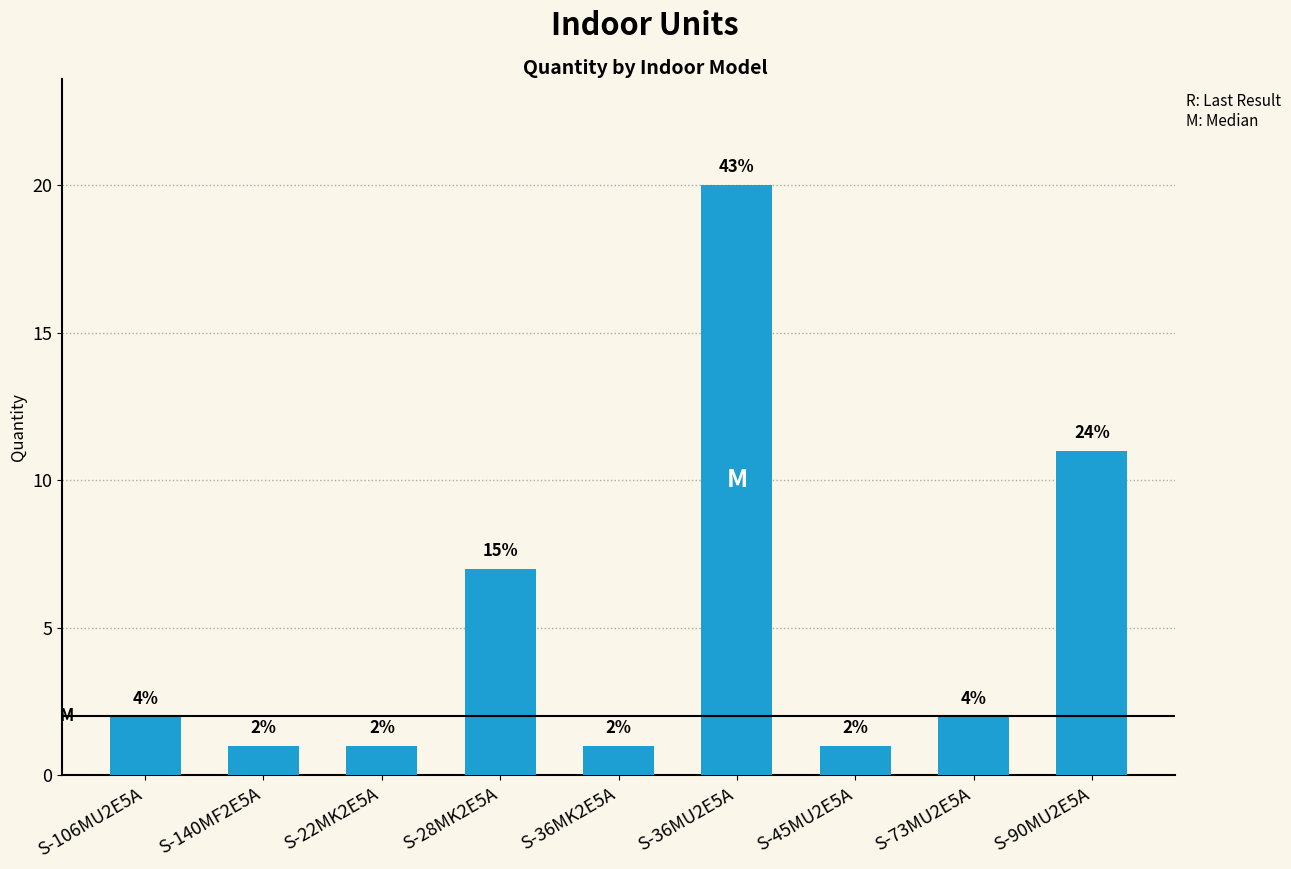

What is the sum of the values at S-36MK2E5A and S-45MU2E5A?

2